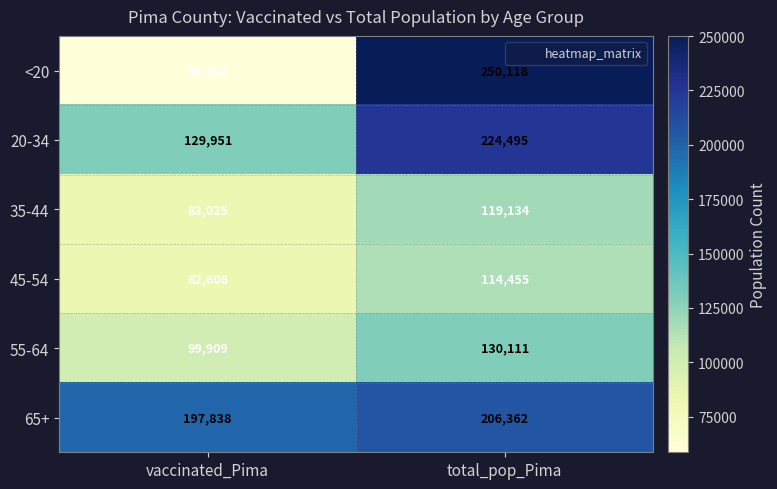

Which series has the largest total across all categories?

65+